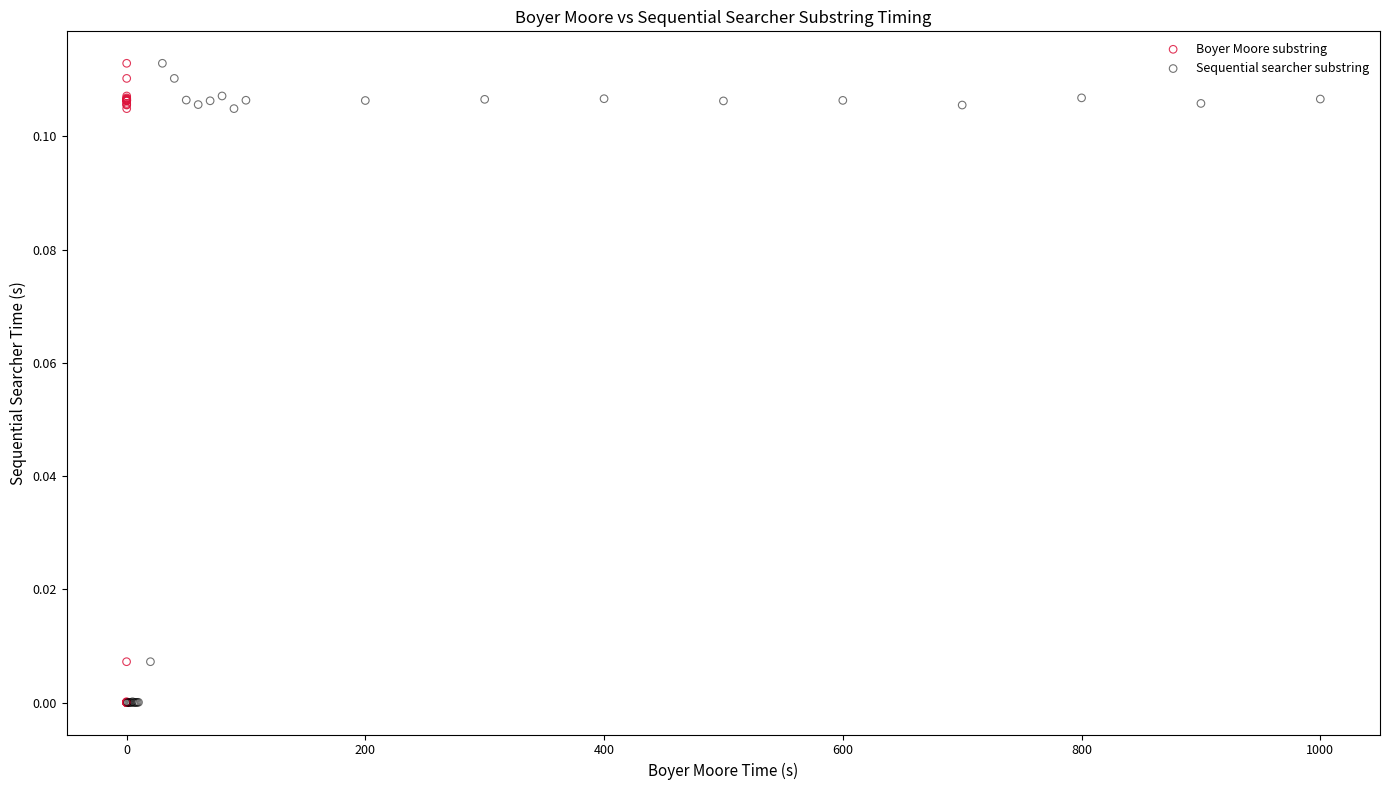

What are all the series names shown in the legend?

Boyer Moore substring, Sequential searcher substring